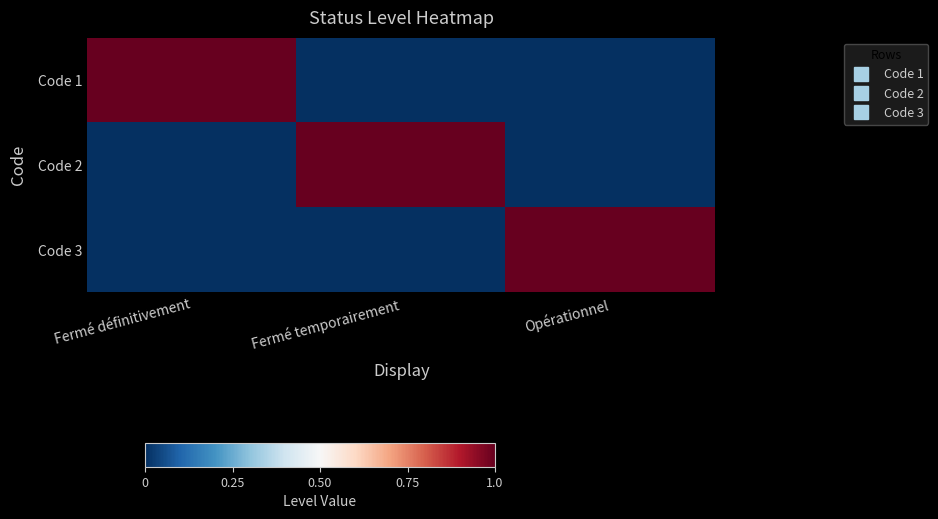

At which category is the sum across all series the highest?

Fermé définitivement